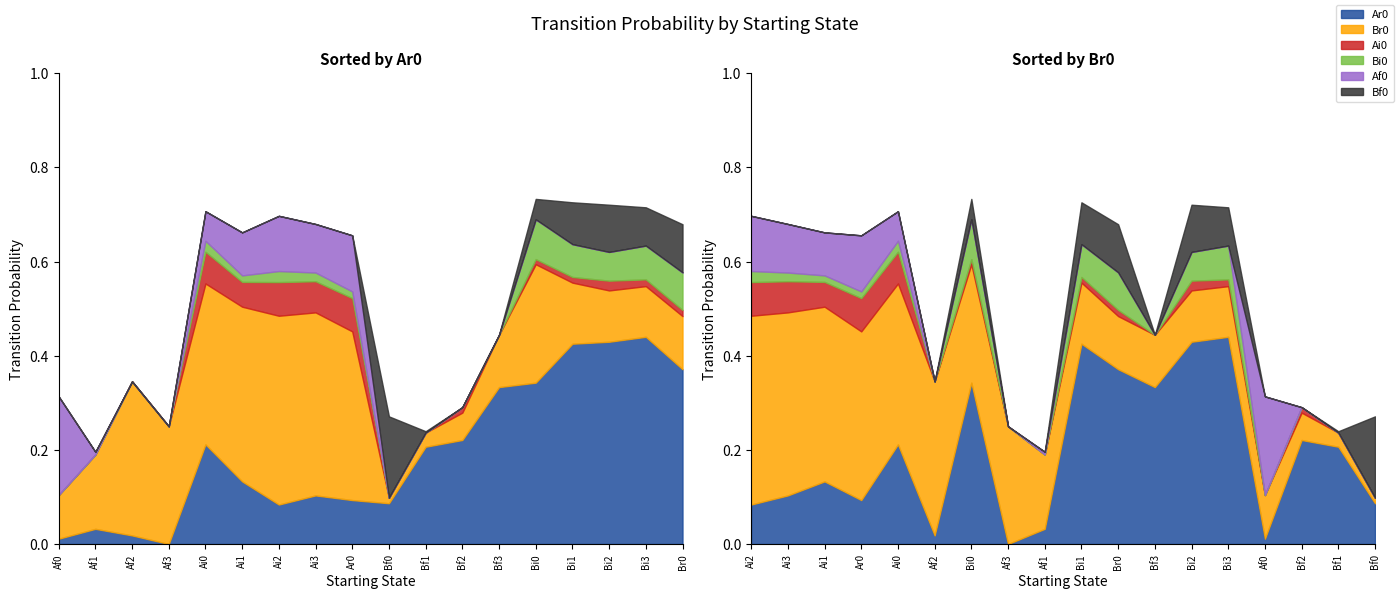

What is the value of the Br0 point at the 14th from the left?

0.3